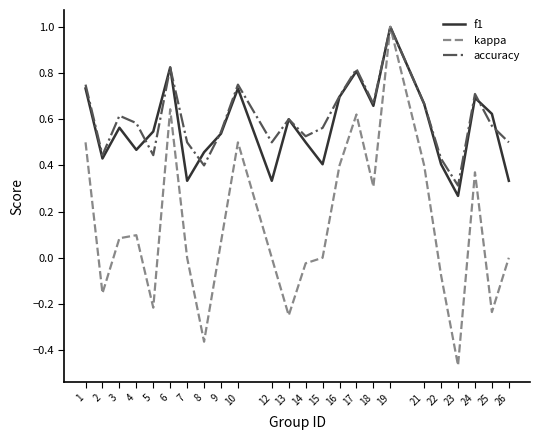

What is the total value across all series at 6?

2.3